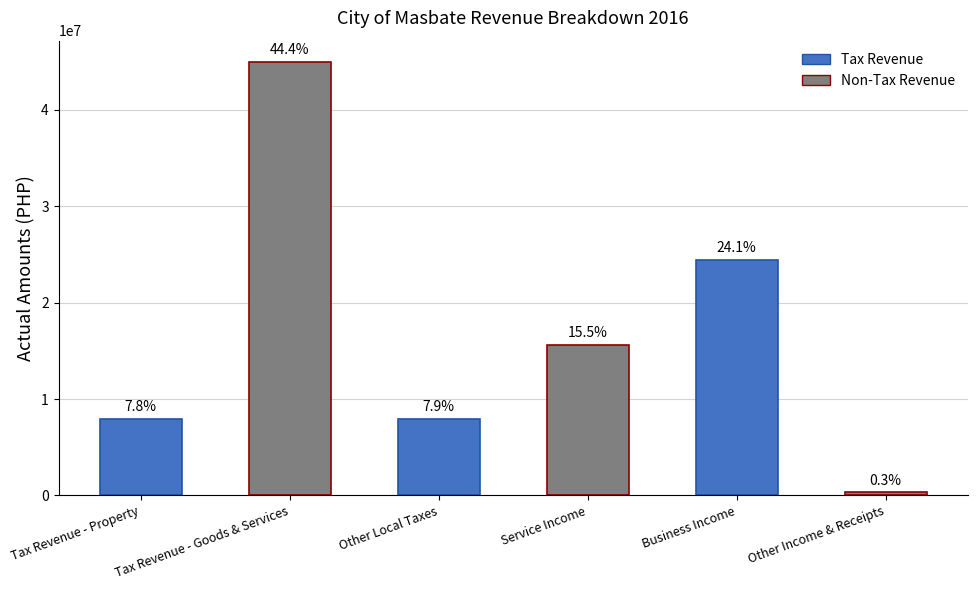

What is the average value?

16851074.1